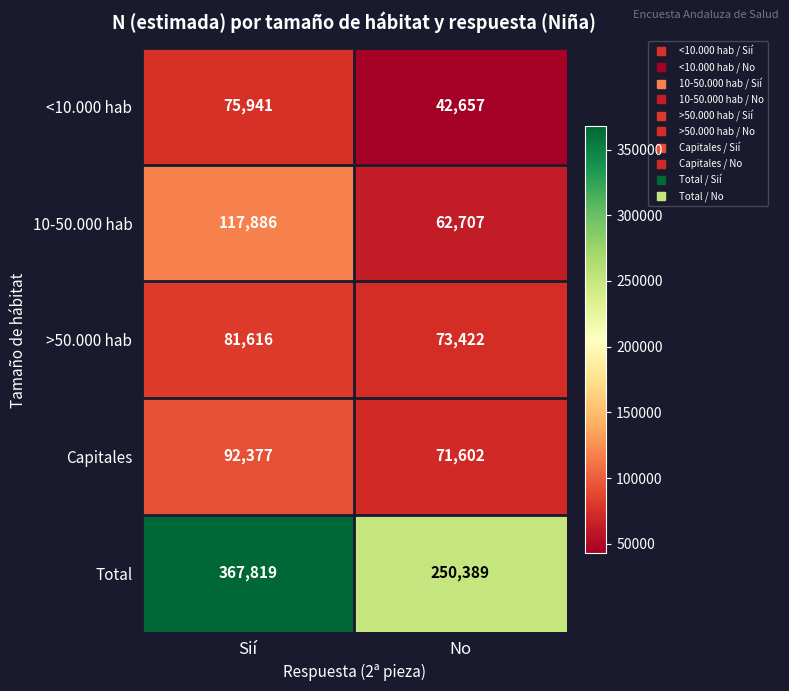

Rank the series at Sií from highest to lowest value.

Total, 10-50.000 hab, Capitales, >50.000 hab, <10.000 hab